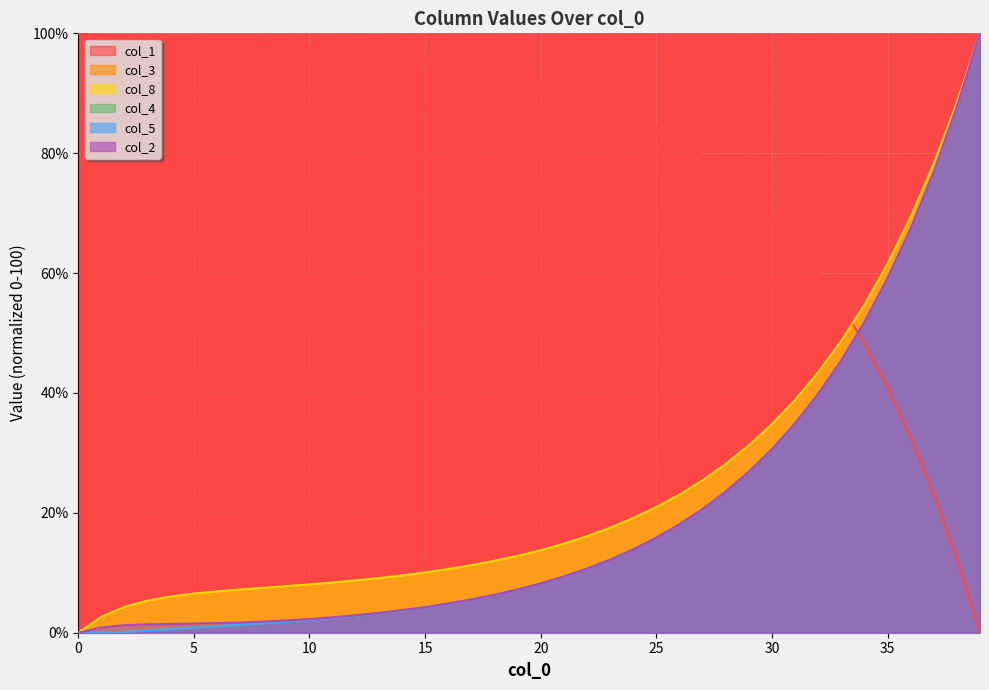

Which series ends up on top after the final intersection of col_1 and col_2?

col_2